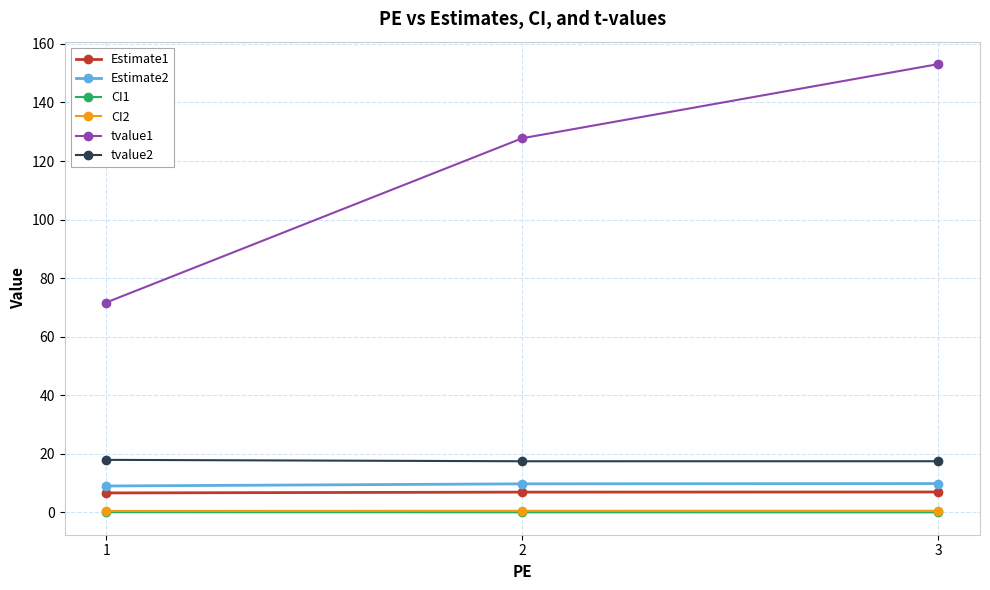

The value of tvalue1 at 3 is 31.9. True or false?

False